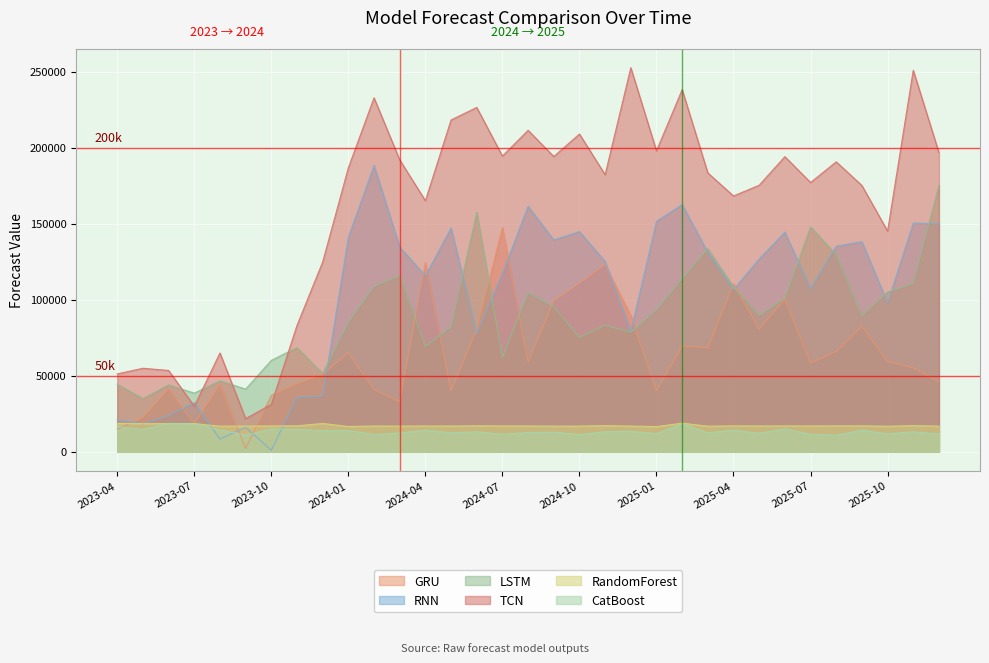

What is the spread (max minus min) of values at 2024-09?

181427.8